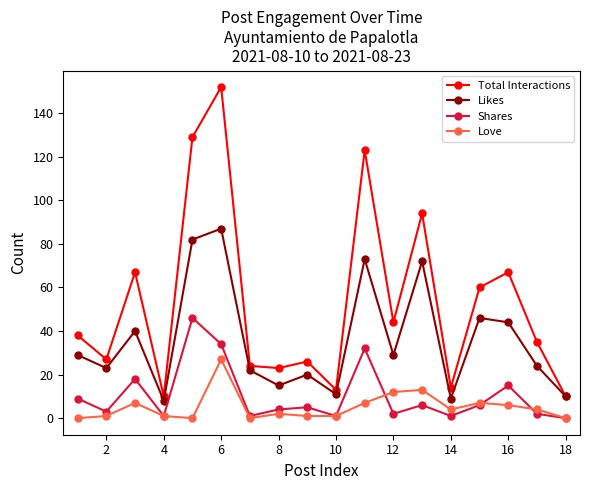

What are all the series names shown in the legend?

Total Interactions, Likes, Shares, Love